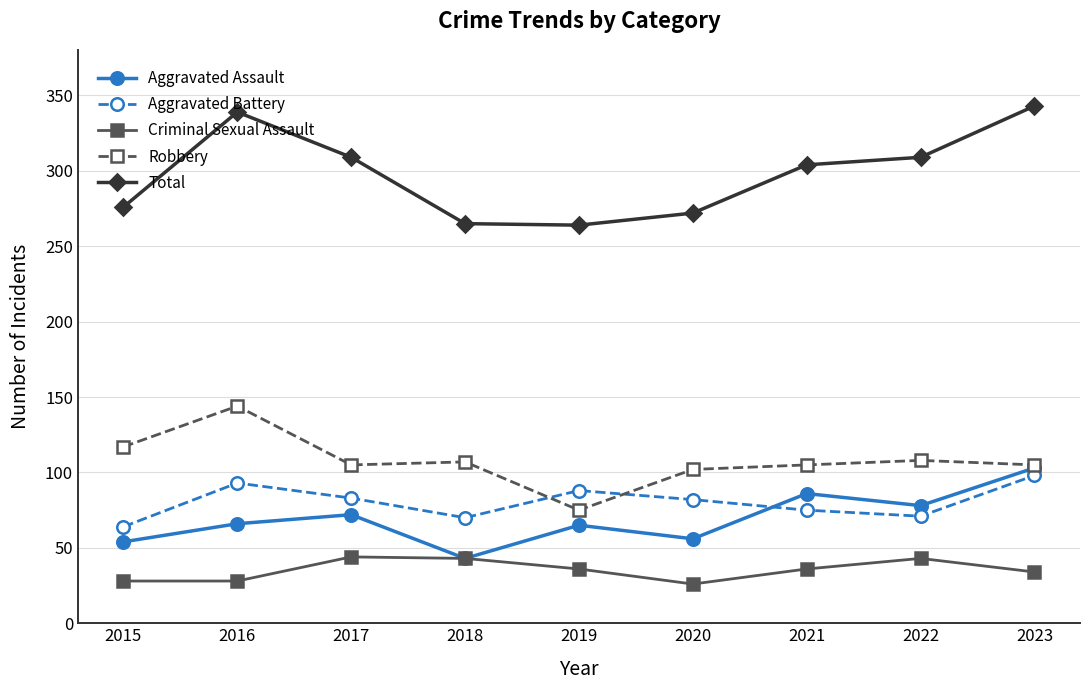

Which series has the largest total across all categories?

Total